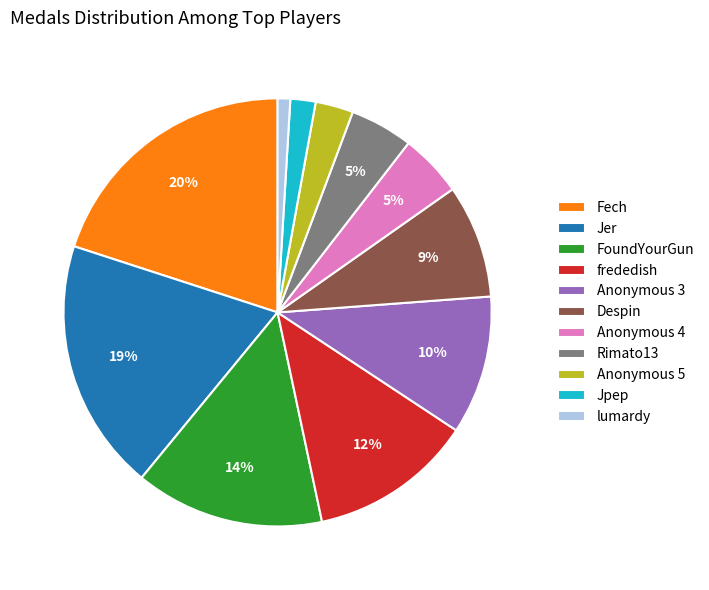

Do lumardy and Anonymous 4 together represent more than half of the pie?

No